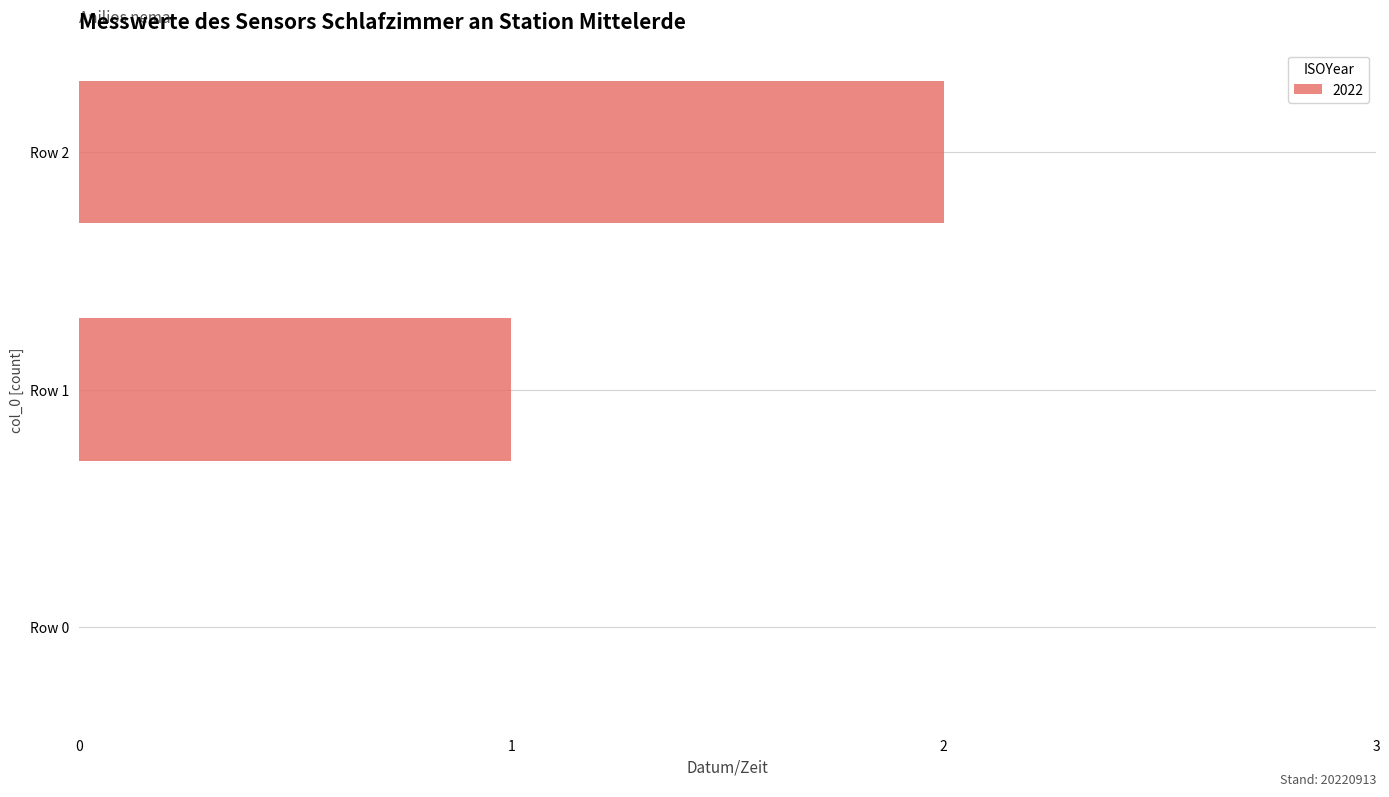

Which label corresponds to the largest value in the chart?

Row 2